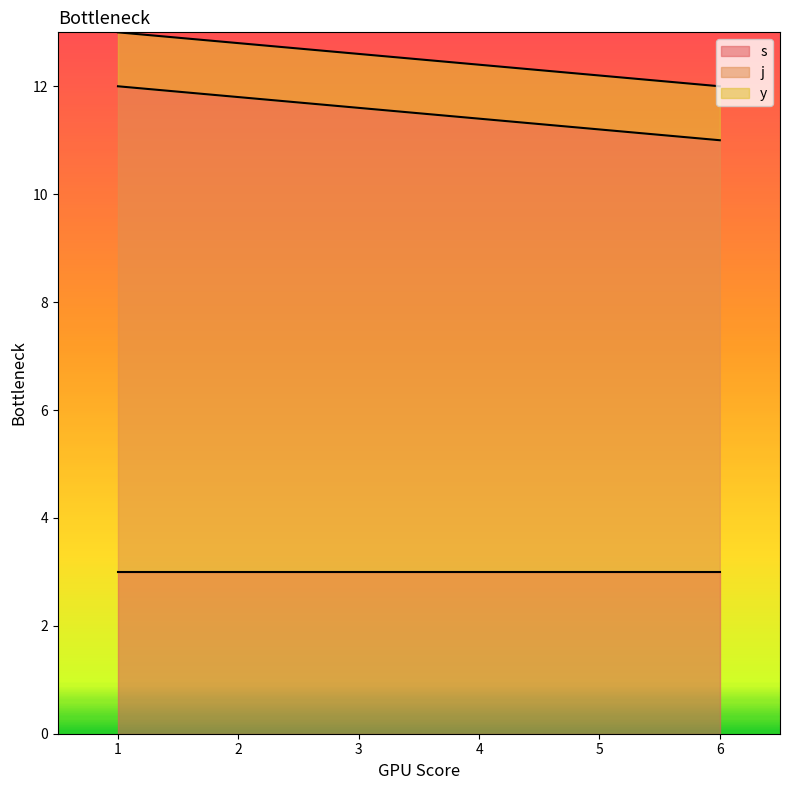

At 6, list the series in order from smallest to largest.

s, y, j